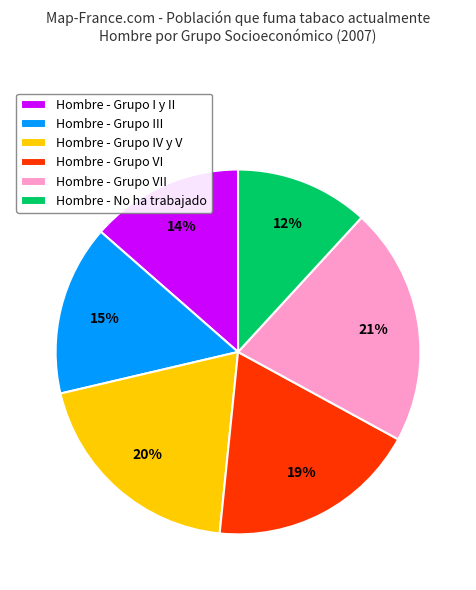

Which has a higher value, Hombre - Grupo VI or Hombre - Grupo III?

Hombre - Grupo VI